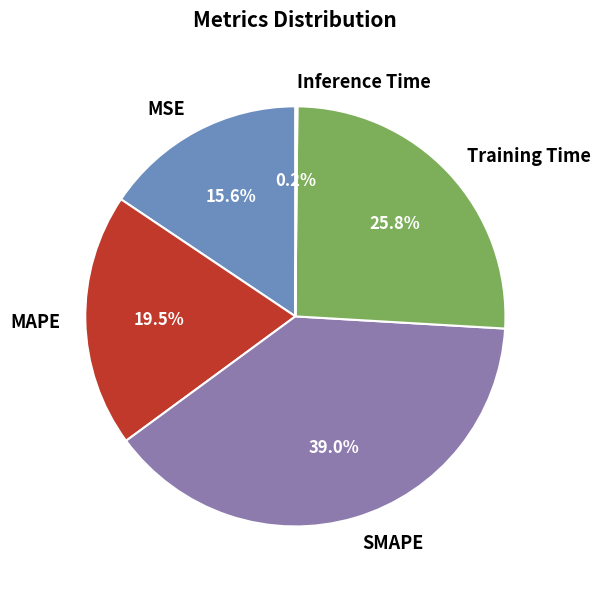

Is the sum of SMAPE and MSE greater than half?

Yes